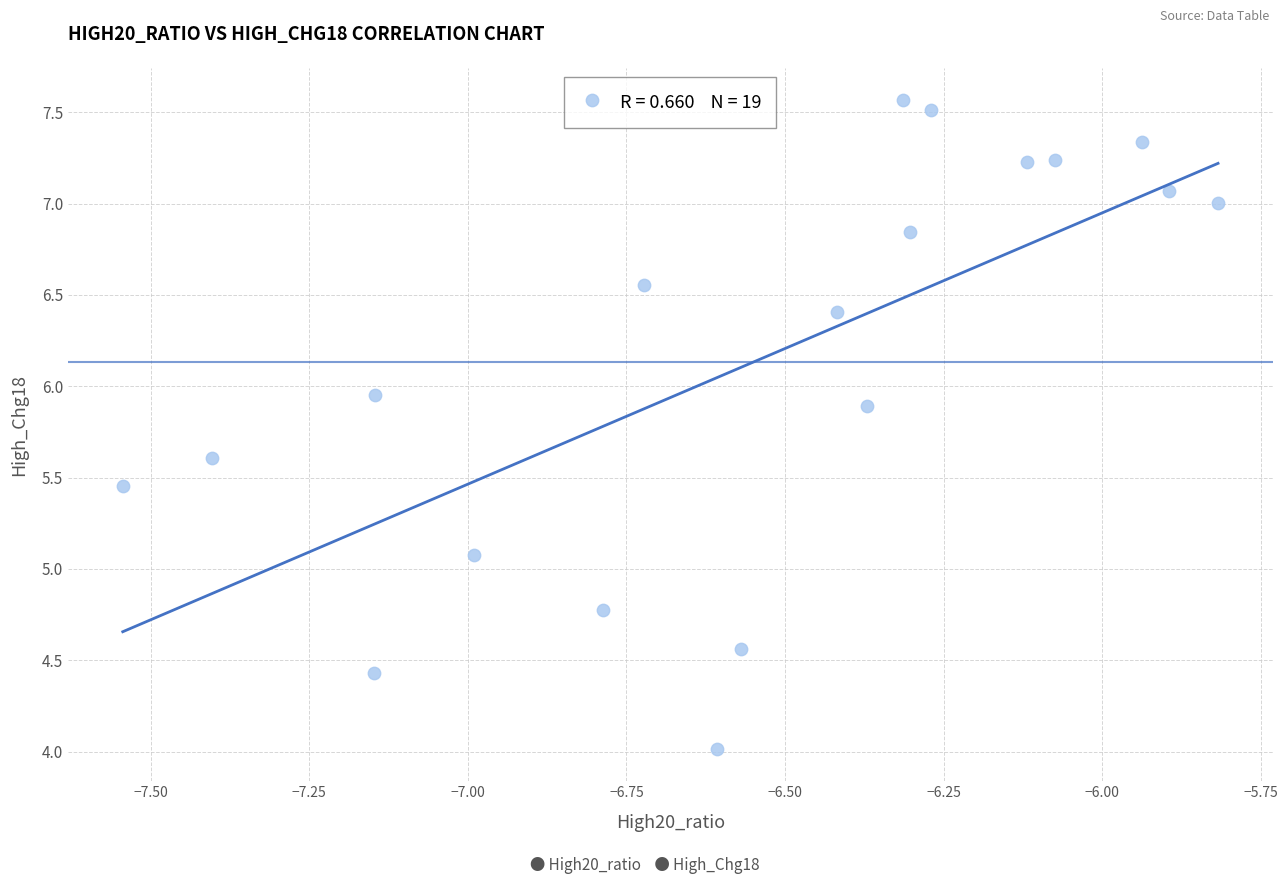

What is the range of X values (max minus min)?

1.7